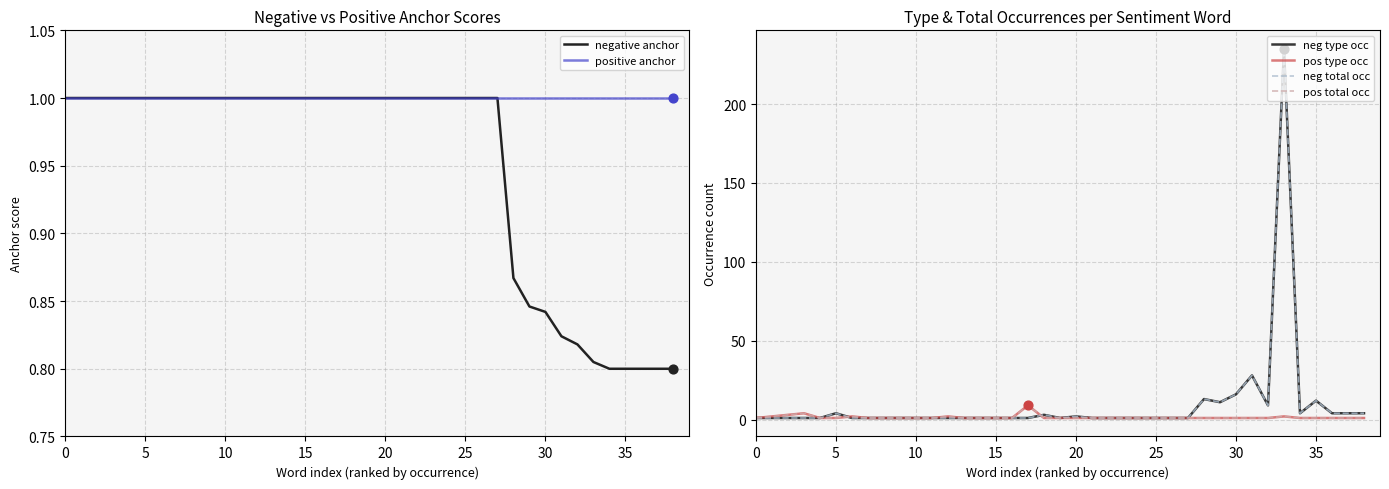

At which category is the sum across all series the highest?

33